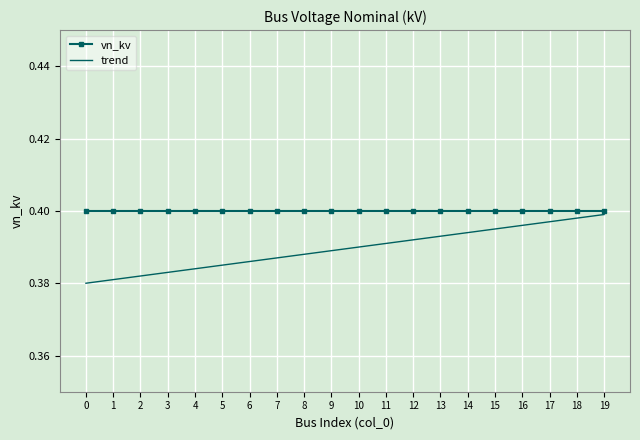

Is the value of vn_kv at 8 greater than the value of trend at 3?

Yes